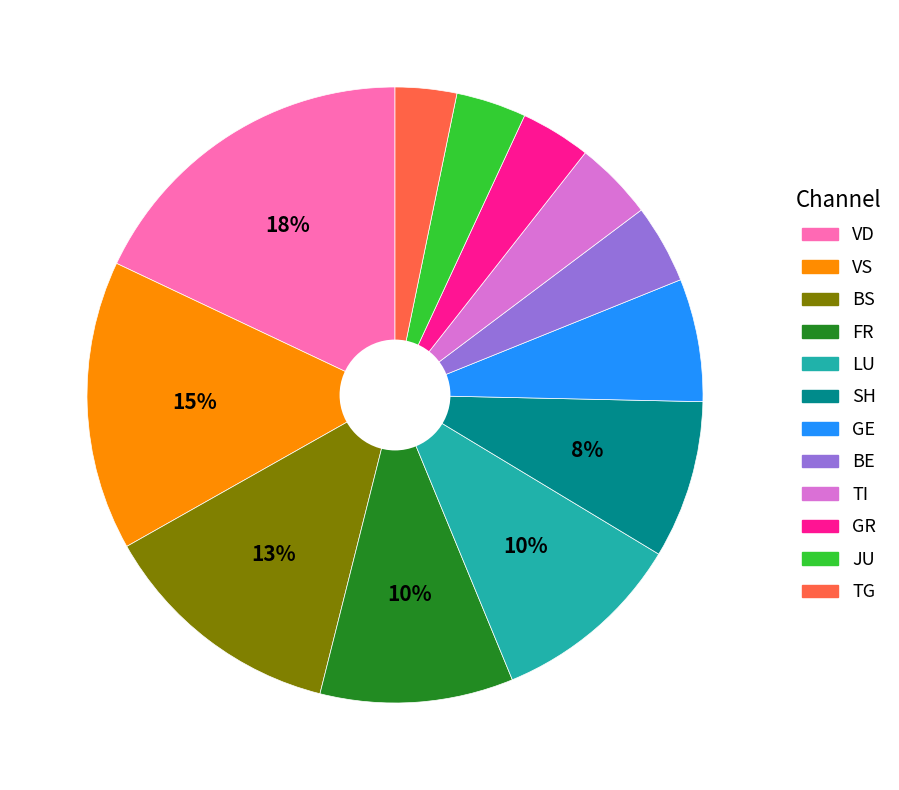

How many slices are in this pie chart?

12